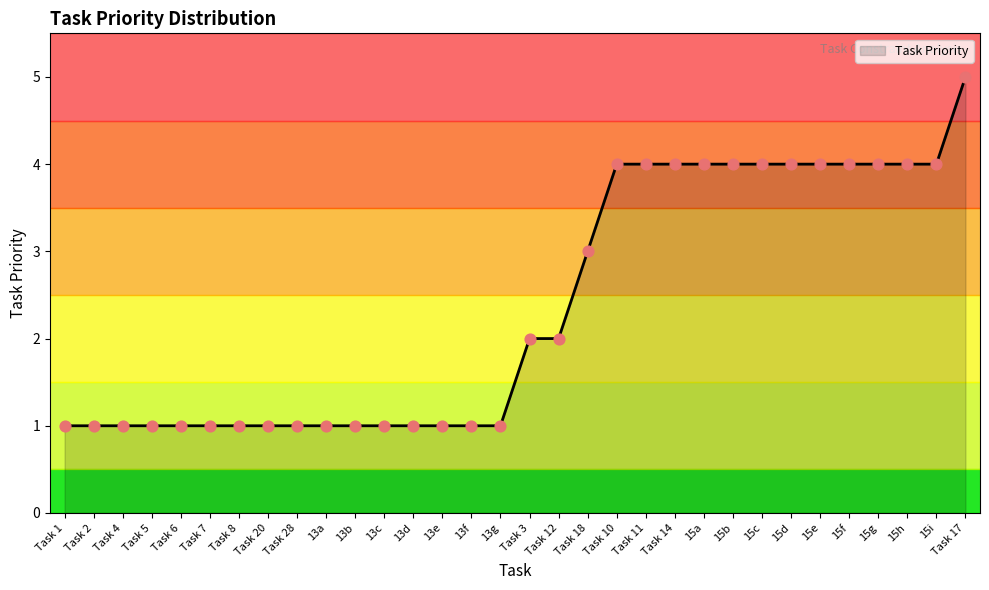

Approximately how many times larger is the value at 13c compared to Task 11?

0.2